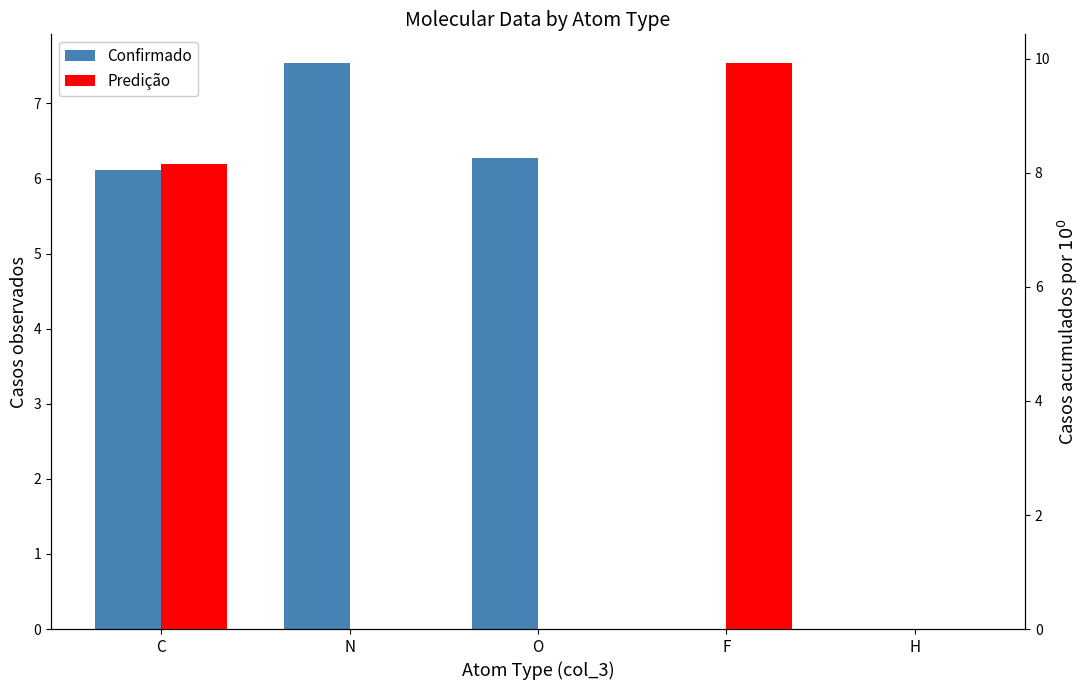

What is the sum of all Confirmado values?

19.9